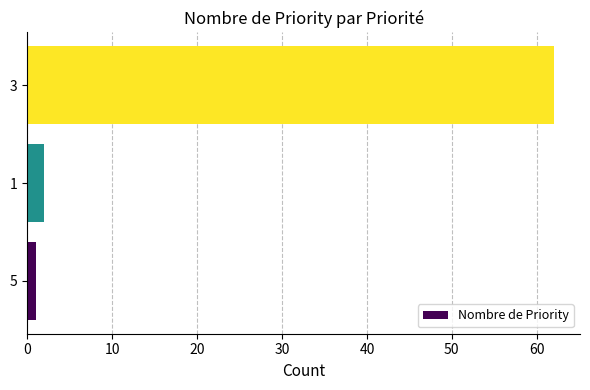

How many data points are less than 2?

1